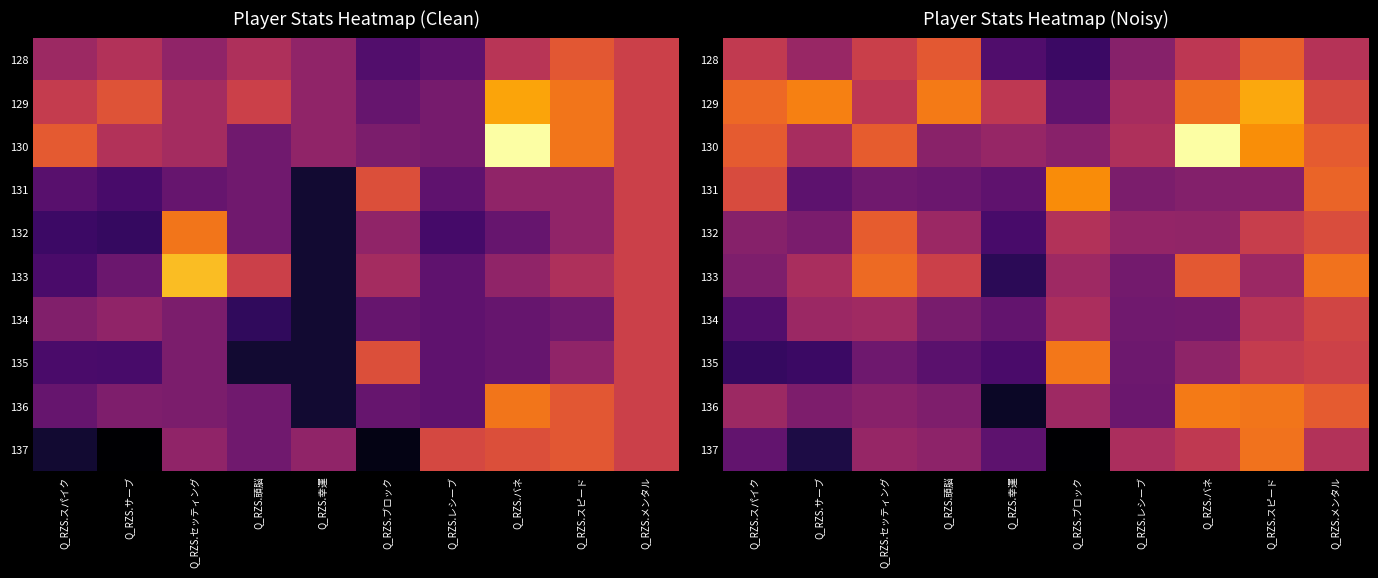

List the series in order of their peak value, highest first.

130, 129, 131, 136, 135, 133, 137, 128, 132, 134